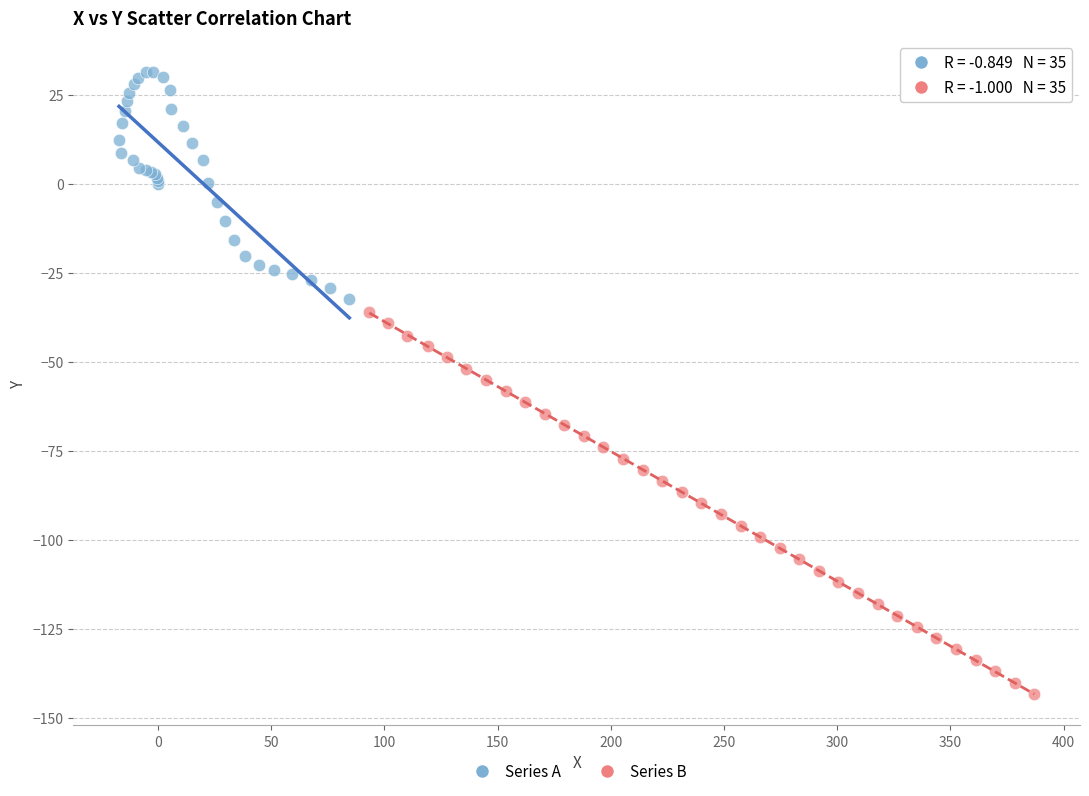

Which series contains the lowest Y value?

Series B